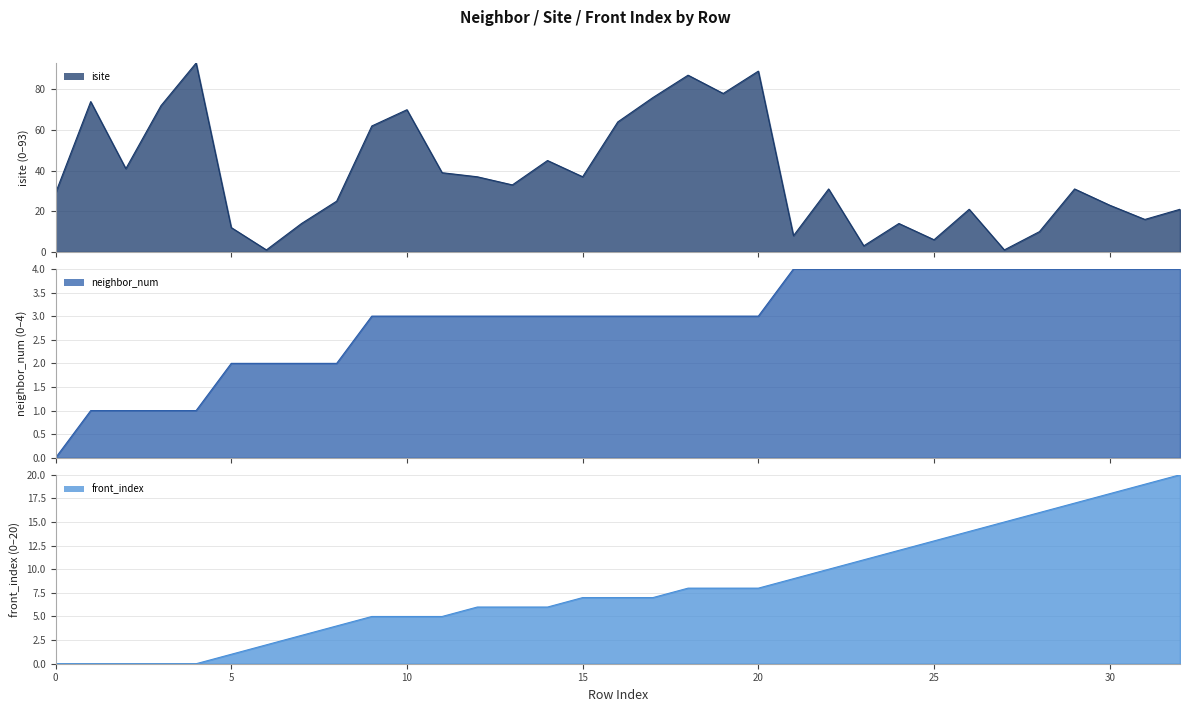

What is the value of the neighbor_num point at the 2nd from the left?

1